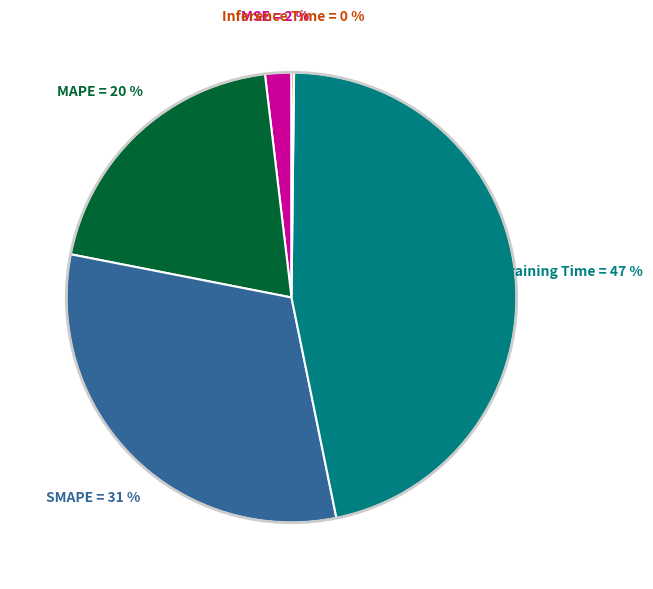

Does any single category account for the majority?

No